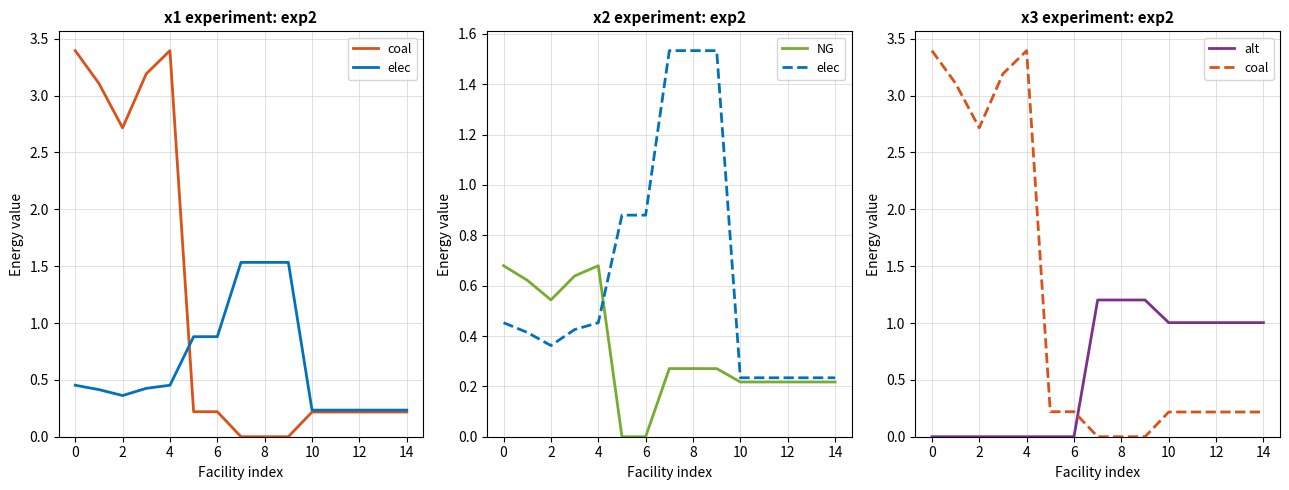

Which series has the largest range (max minus min)?

coal